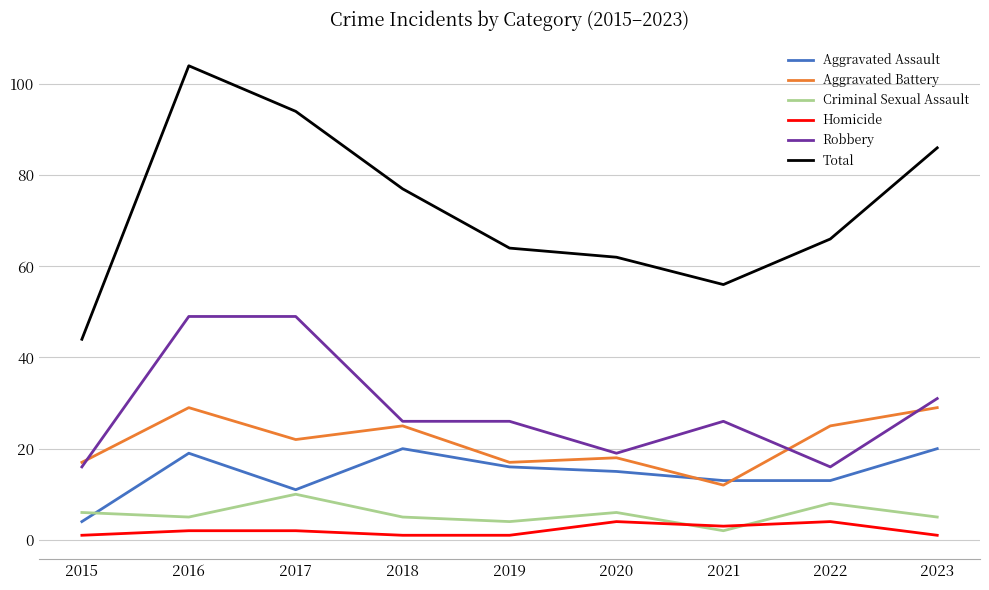

Read the Total value at 2017, to the nearest 10.

90